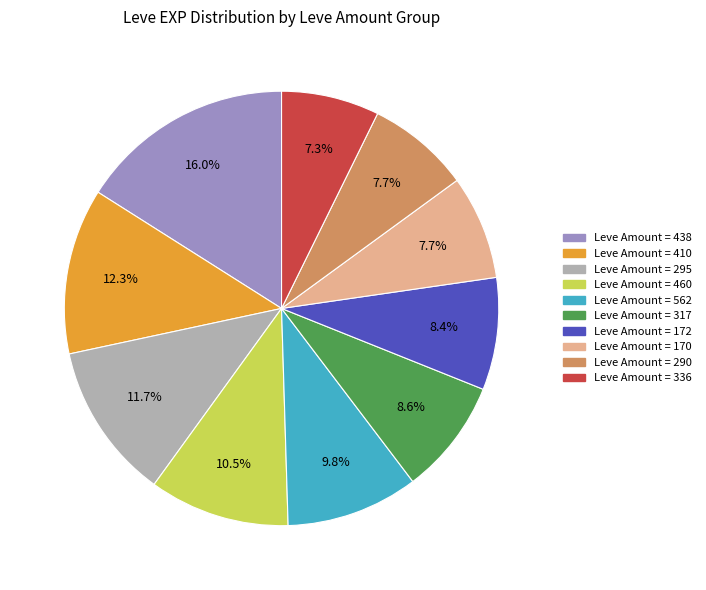

Is there a majority slice in this chart?

No